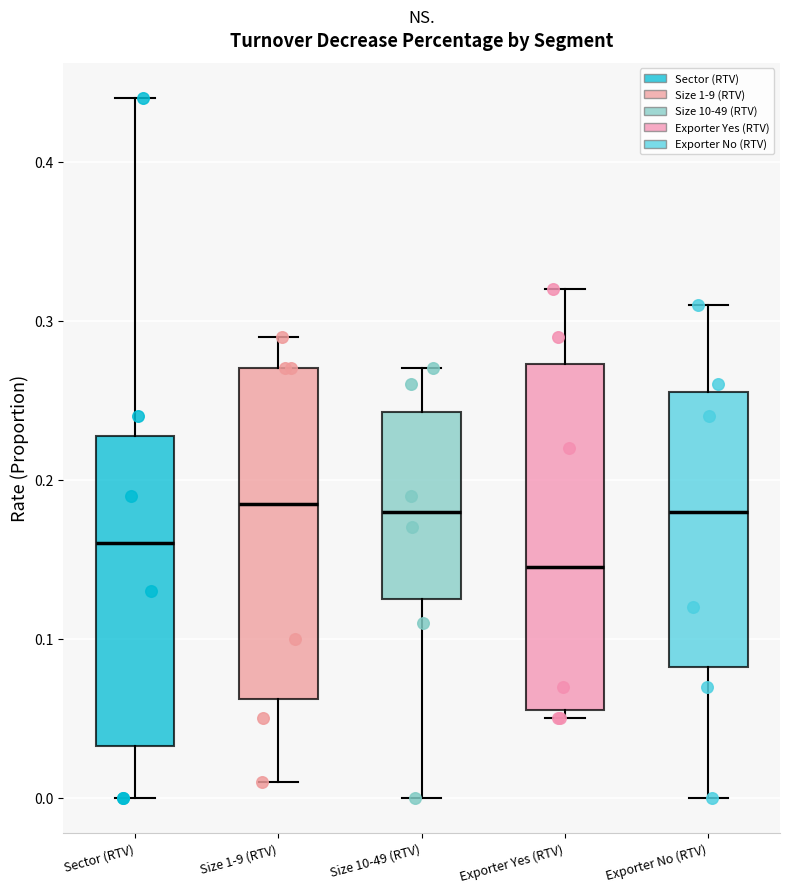

Which box's median line is the lowest?

Exporter Yes (RTV)